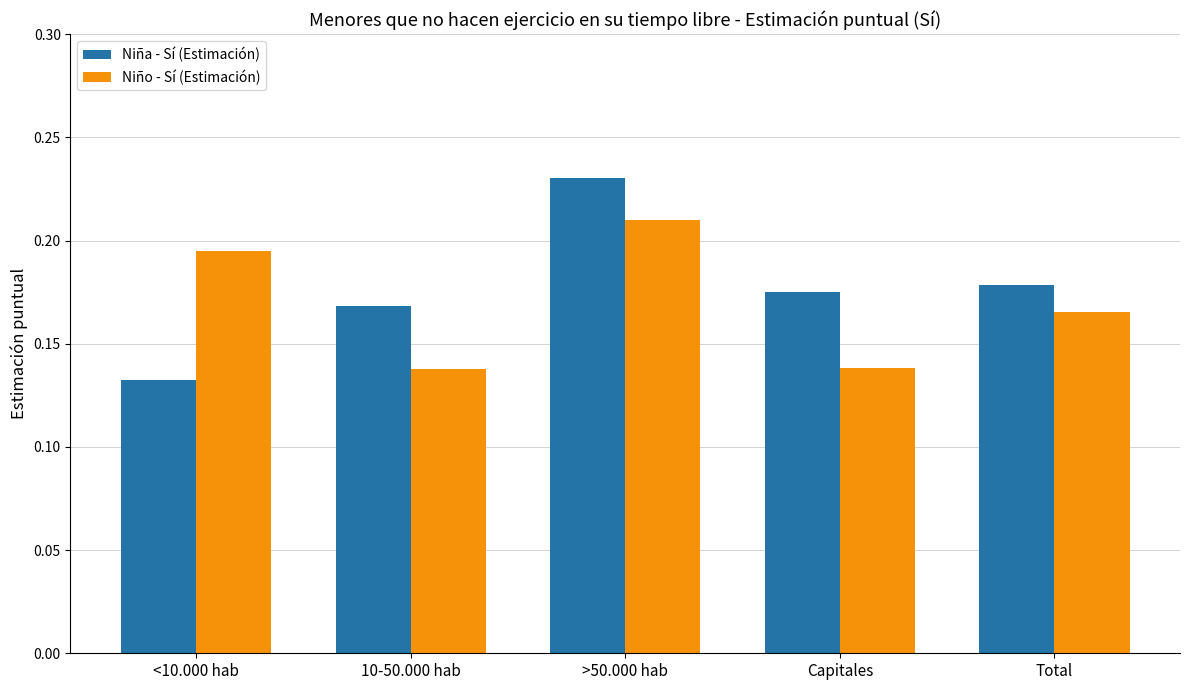

At which label does Niño - Sí (Estimación) reach its peak?

>50.000 hab